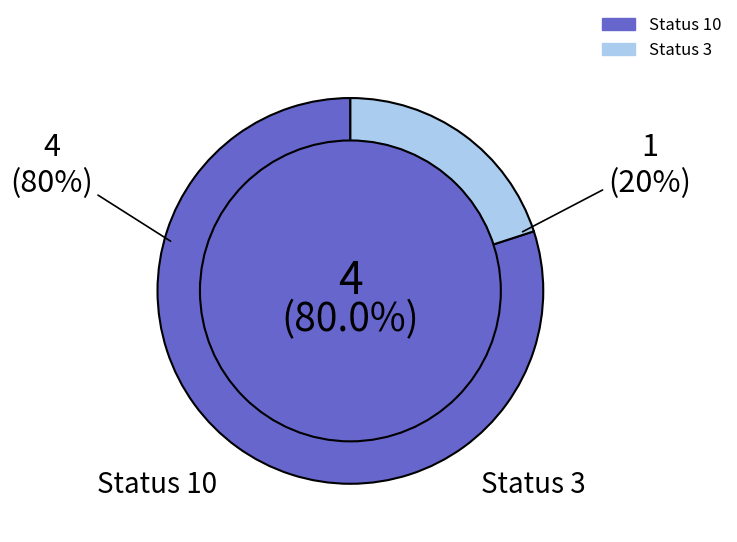

True or false: 1 accounts for 34% of the total.

False